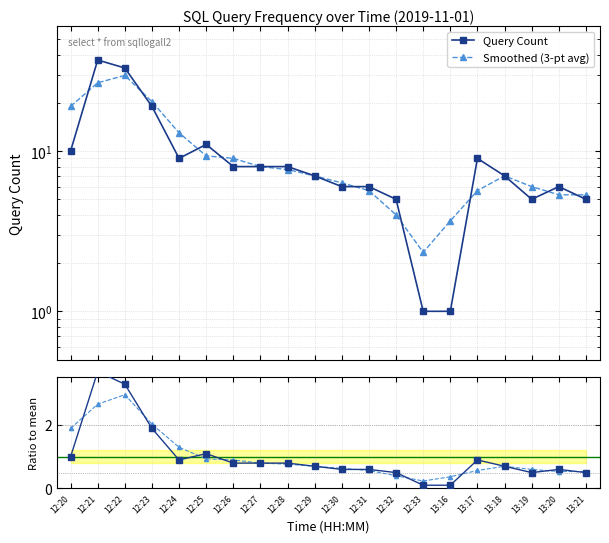

Reading left to right, transcribe all the data shown in this chart.

Query Count: 10.0	37.0	33.0	19.0	9.0	11.0	8.0	8.0	8.0	7.0	6.0	6.0	5.0	1.0	1.0	9.0	7.0	5.0	6.0	5.0
Smoothed (3-pt avg): 19.0	26.7	29.7	20.3	13.0	9.3	9.0	8.0	7.7	7.0	6.3	5.7	4.0	2.3	3.7	5.7	7.0	6.0	5.3	5.3
Ratio to mean: 1.0	3.7	3.3	1.9	0.9	1.1	0.8	0.8	0.8	0.7	0.6	0.6	0.5	0.1	0.1	0.9	0.7	0.5	0.6	0.5
Smoothed ratio: 1.9	2.7	3.0	2.0	1.3	0.9	0.9	0.8	0.8	0.7	0.6	0.6	0.4	0.2	0.4	0.6	0.7	0.6	0.5	0.5